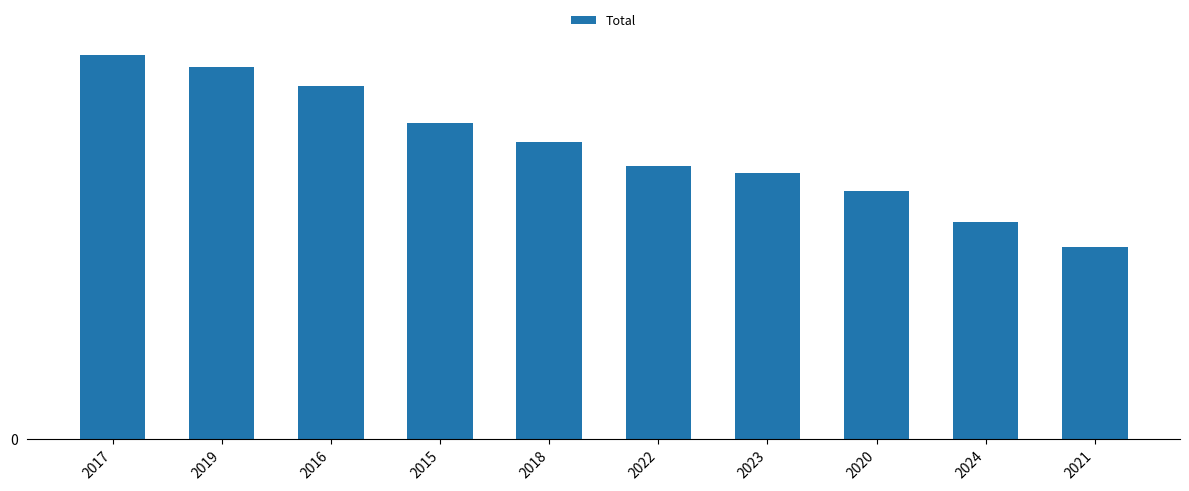

Reading left to right, transcribe all the data shown in this chart.

62	60	57	51	48	44	43	40	35	31